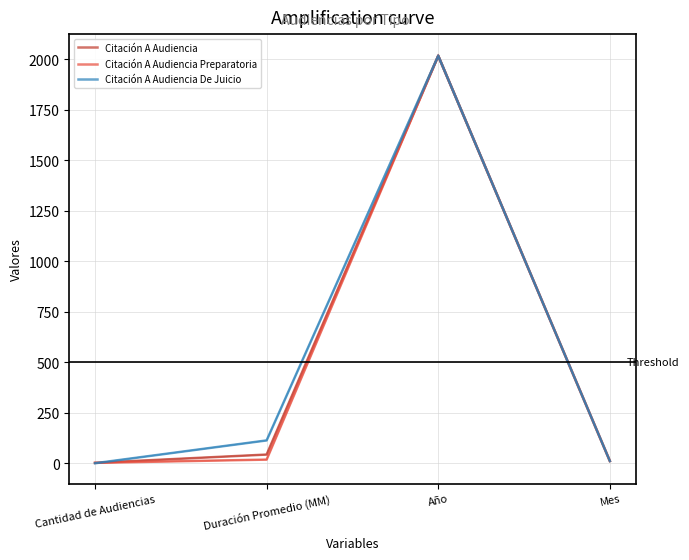

How many values in the Citación A Audiencia series are below 44?

2